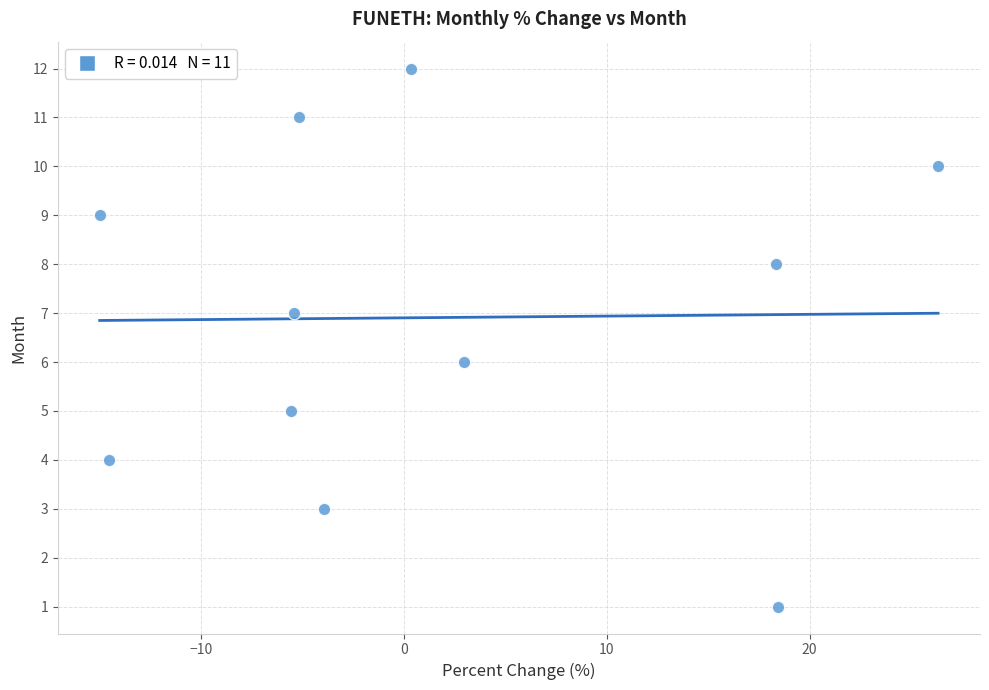

What is the average Y value?

7